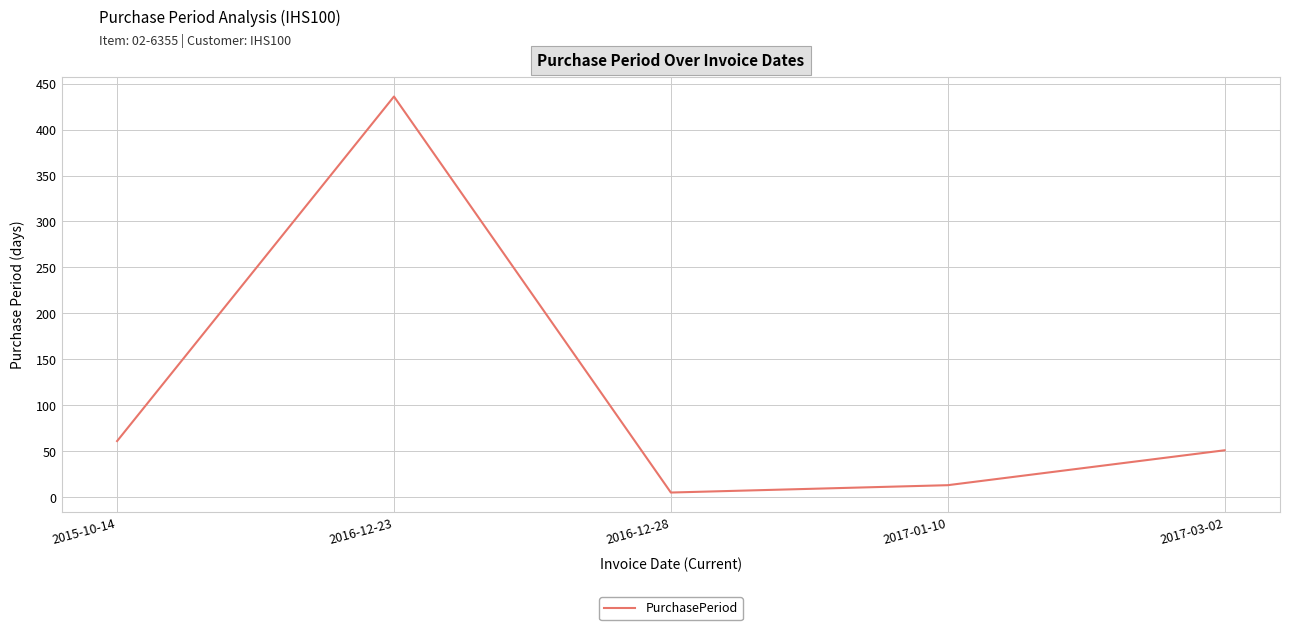

What is the change in value from 2016-12-28 to 2017-01-10?

+8